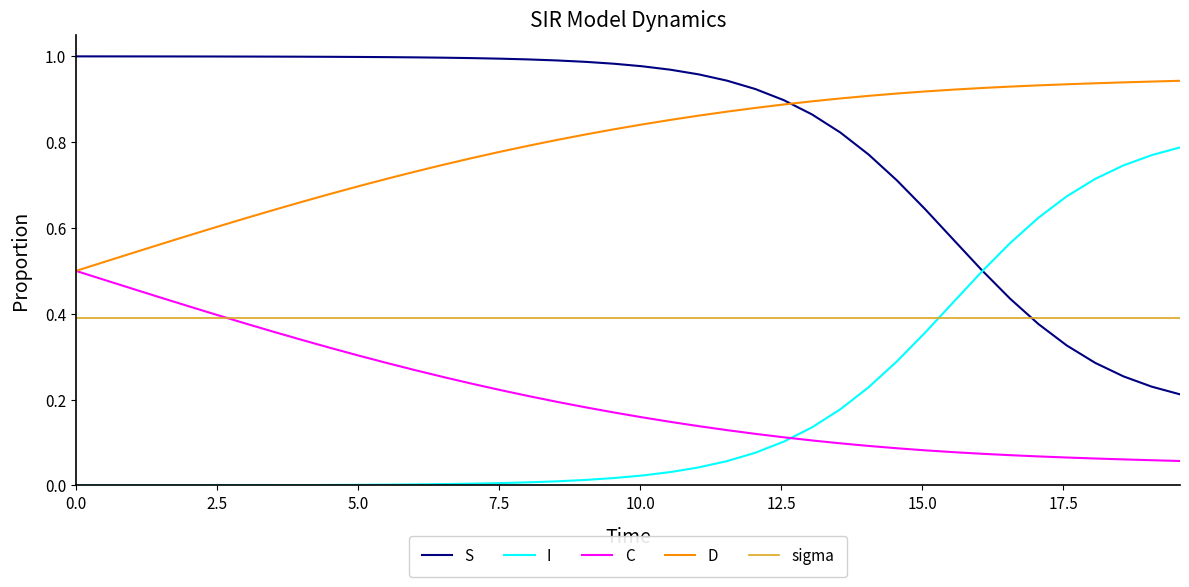

Which series has the largest total across all categories?

S